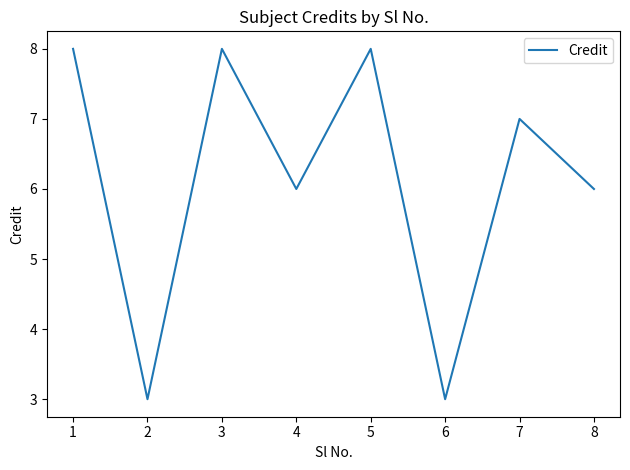

Reading left to right, list all the values displayed in this chart.

8	3	8	6	8	3	7	6